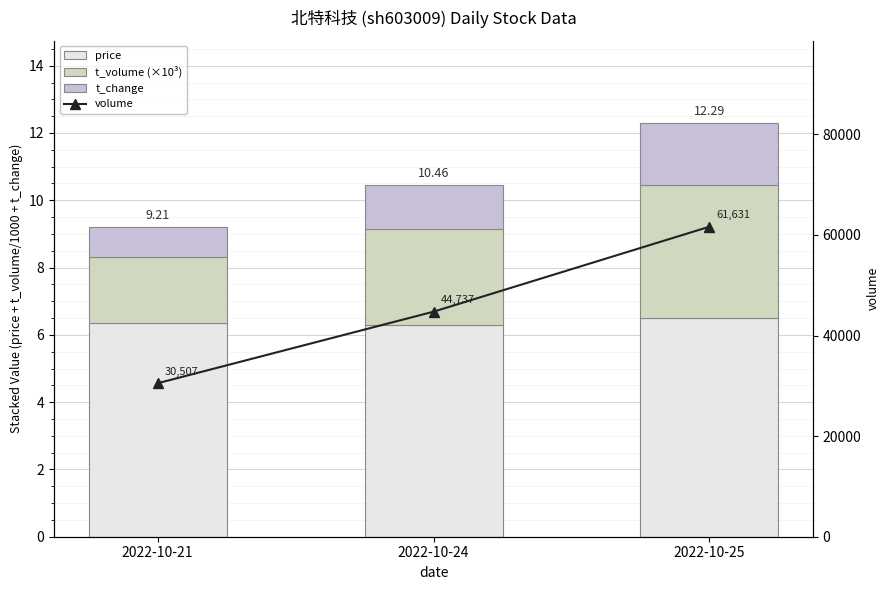

What is the maximum value for price?

6.5